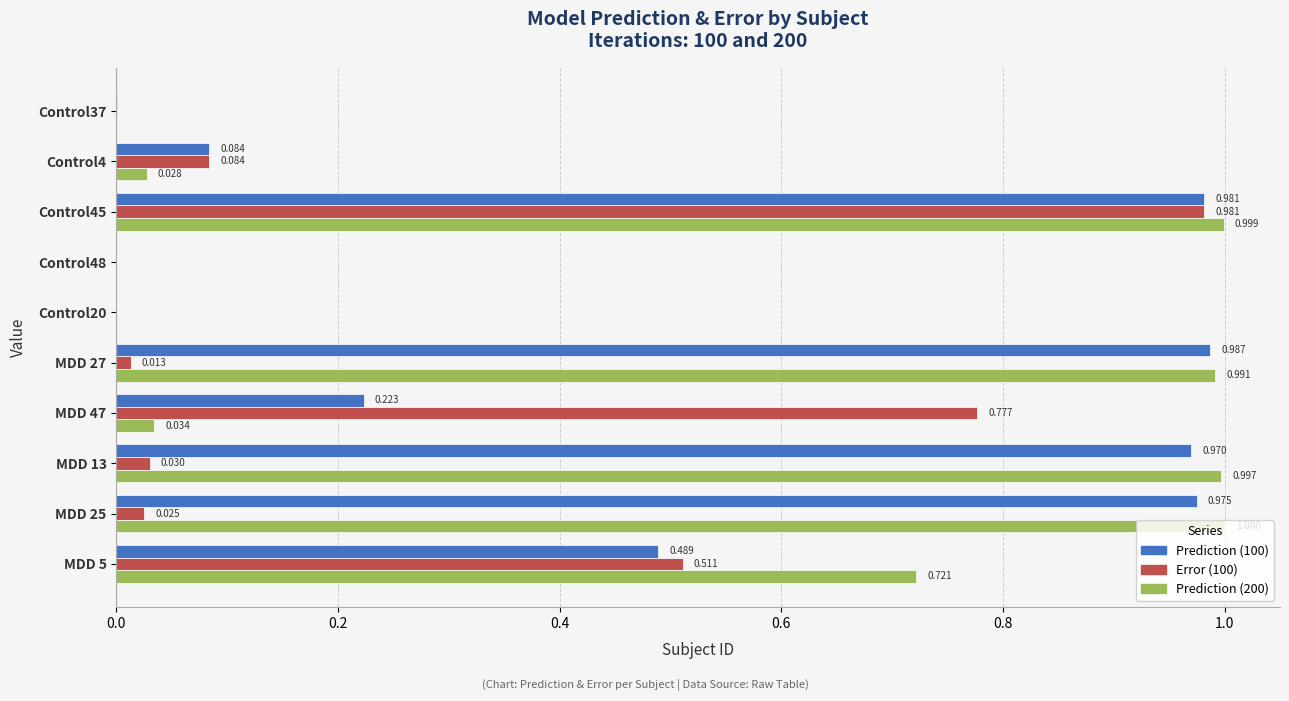

Is the value of Prediction (100) at Control48 greater than the value of Error (100) at MDD 47?

No